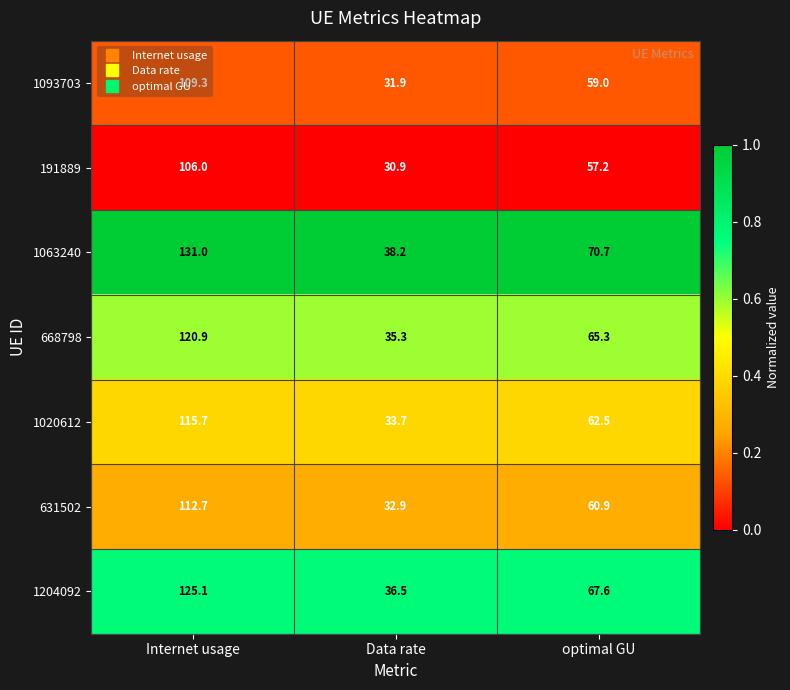

Rank the series at optimal GU from highest to lowest value.

1063240, 1204092, 668798, 1020612, 631502, 1093703, 191889